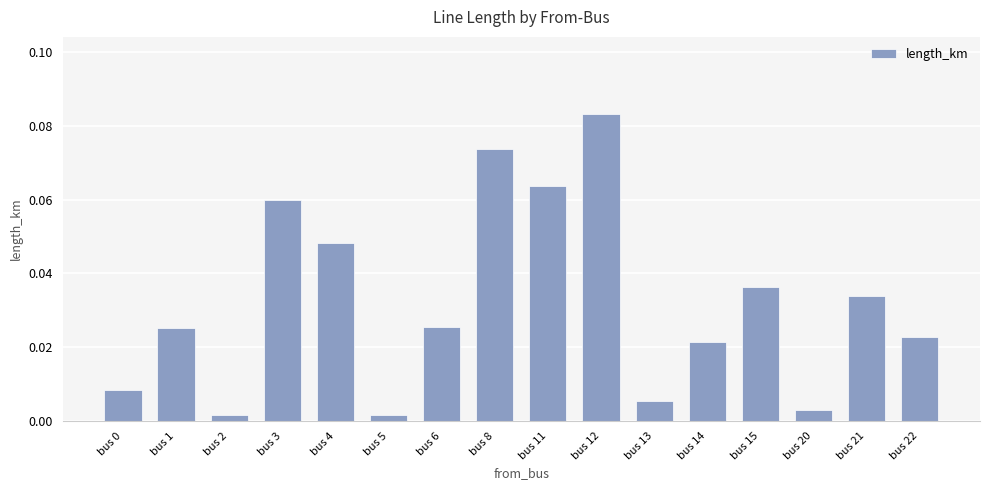

What is the sum of all values?

0.5